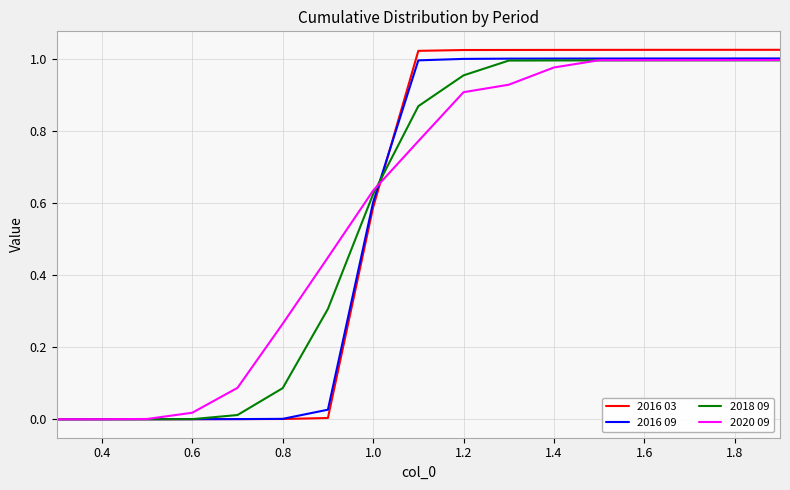

Does the chart have visible grid lines?

Yes